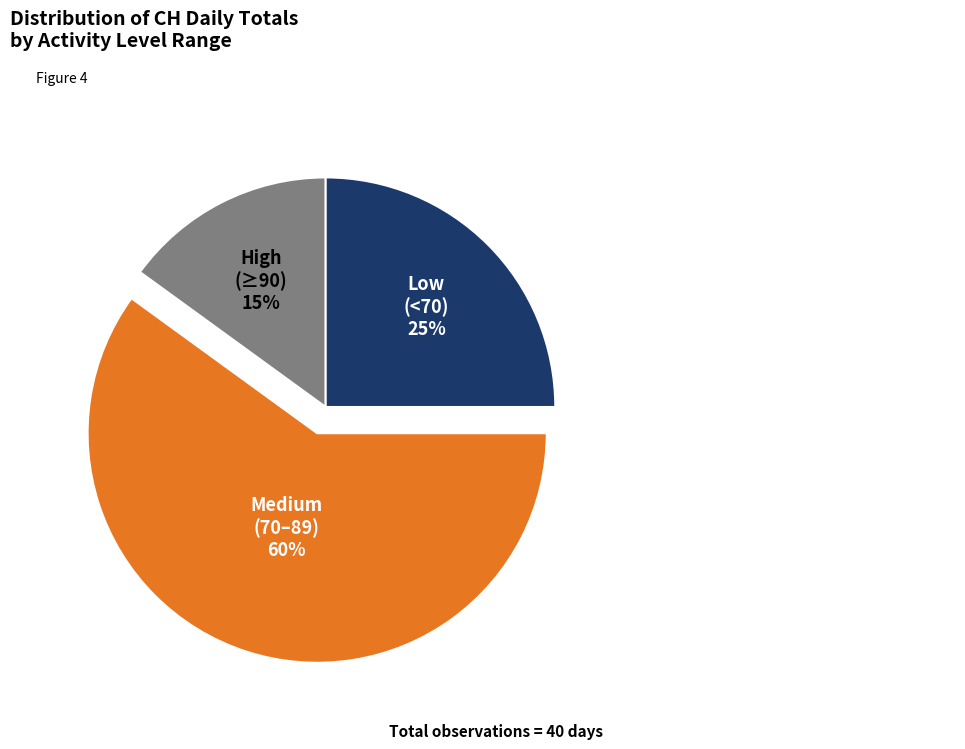

Which slice is the largest?

Medium (70–89)